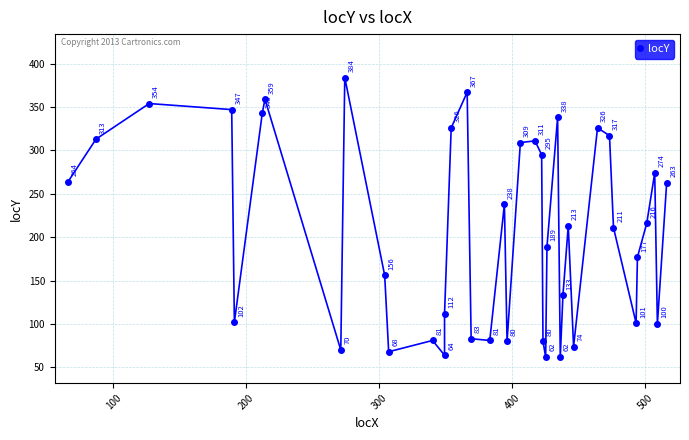

Is it true that the value at 17 is 39?

False